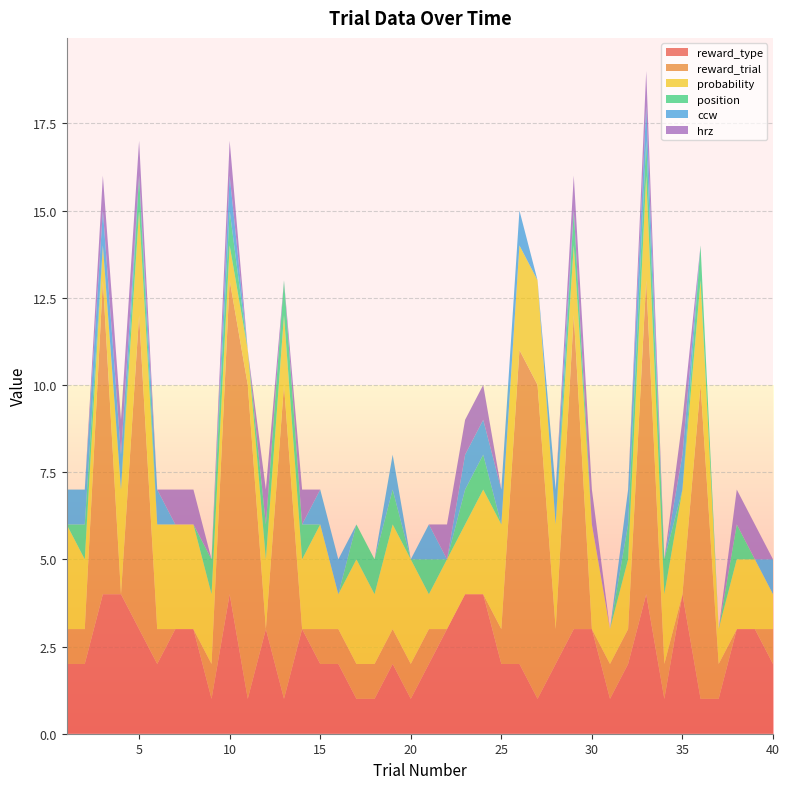

Reading left to right, what are all the values shown in this chart?

reward_type: 1=2	2=2	3=4	4=4	5=3	6=2	7=3	8=3	9=1	10=4	11=1	12=3	13=1	14=3	15=2	16=2	17=1	18=1	19=2	20=1	21=2	22=3	23=4	24=4	25=2	26=2	27=1	28=2	29=3	30=3	31=1	32=2	33=4	34=1	35=4	36=1	37=1	38=3	39=3	40=2
reward_trial: 1=1	2=1	3=9	4=0	5=9	6=1	7=0	8=0	9=1	10=9	11=9	12=0	13=9	14=0	15=1	16=1	17=1	18=1	19=1	20=1	21=1	22=0	23=0	24=0	25=1	26=9	27=9	28=1	29=9	30=0	31=1	32=1	33=9	34=1	35=0	36=9	37=1	38=0	39=0	40=1
probability: 1=3	2=2	3=1	4=3	5=3	6=3	7=3	8=3	9=2	10=1	11=1	12=2	13=2	14=2	15=3	16=1	17=3	18=2	19=3	20=3	21=1	22=2	23=2	24=3	25=3	26=3	27=3	28=3	29=2	30=3	31=1	32=2	33=3	34=2	35=3	36=3	37=1	38=2	39=2	40=1
position: 1=0	2=1	3=0	4=0	5=1	6=0	7=0	8=0	9=1	10=1	11=0	12=1	13=1	14=1	15=0	16=0	17=1	18=1	19=1	20=0	21=1	22=0	23=1	24=1	25=0	26=0	27=0	28=0	29=1	30=0	31=0	32=1	33=1	34=1	35=0	36=1	37=0	38=1	39=0	40=0
ccw: 1=1	2=1	3=1	4=1	5=0	6=1	7=0	8=0	9=0	10=1	11=0	12=0	13=0	14=0	15=1	16=1	17=0	18=0	19=1	20=0	21=1	22=0	23=1	24=1	25=1	26=1	27=0	28=1	29=0	30=0	31=0	32=1	33=1	34=0	35=1	36=0	37=0	38=0	39=0	40=1
hrz: 1=0	2=0	3=1	4=1	5=1	6=0	7=1	8=1	9=0	10=1	11=0	12=1	13=0	14=1	15=0	16=0	17=0	18=0	19=0	20=0	21=0	22=1	23=1	24=1	25=0	26=0	27=0	28=0	29=1	30=1	31=0	32=0	33=1	34=0	35=1	36=0	37=0	38=1	39=1	40=0